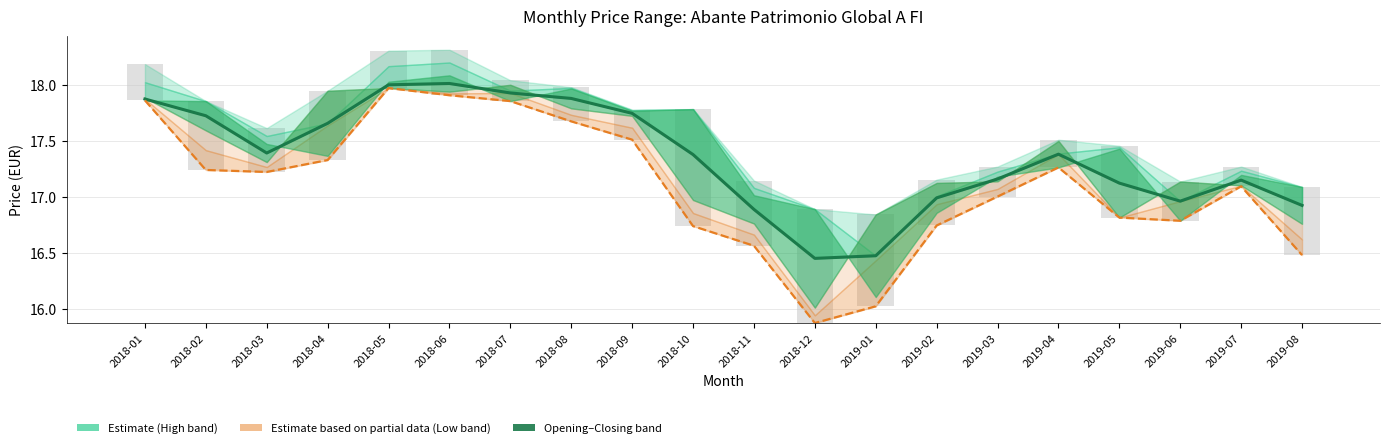

Reading left to right, transcribe all the data shown in this chart.

Estimate (centre): 2018-01=17.9	2018-02=17.7	2018-03=17.4	2018-04=17.7	2018-05=18.0	2018-06=18.0	2018-07=17.9	2018-08=17.9	2018-09=17.7	2018-10=17.4	2018-11=16.9	2018-12=16.5	2019-01=16.5	2019-02=17.0	2019-03=17.2	2019-04=17.4	2019-05=17.1	2019-06=17.0	2019-07=17.2	2019-08=16.9
Lowest Price: 2018-01=17.9	2018-02=17.2	2018-03=17.2	2018-04=17.3	2018-05=18.0	2018-06=17.9	2018-07=17.9	2018-08=17.7	2018-09=17.5	2018-10=16.7	2018-11=16.6	2018-12=15.9	2019-01=16.0	2019-02=16.7	2019-03=17.0	2019-04=17.3	2019-05=16.8	2019-06=16.8	2019-07=17.1	2019-08=16.5